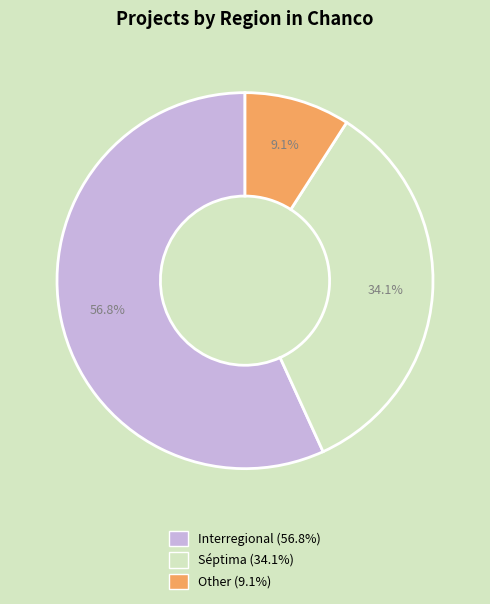

Rank the categories by value from highest to lowest.

Interregional, Séptima, Other